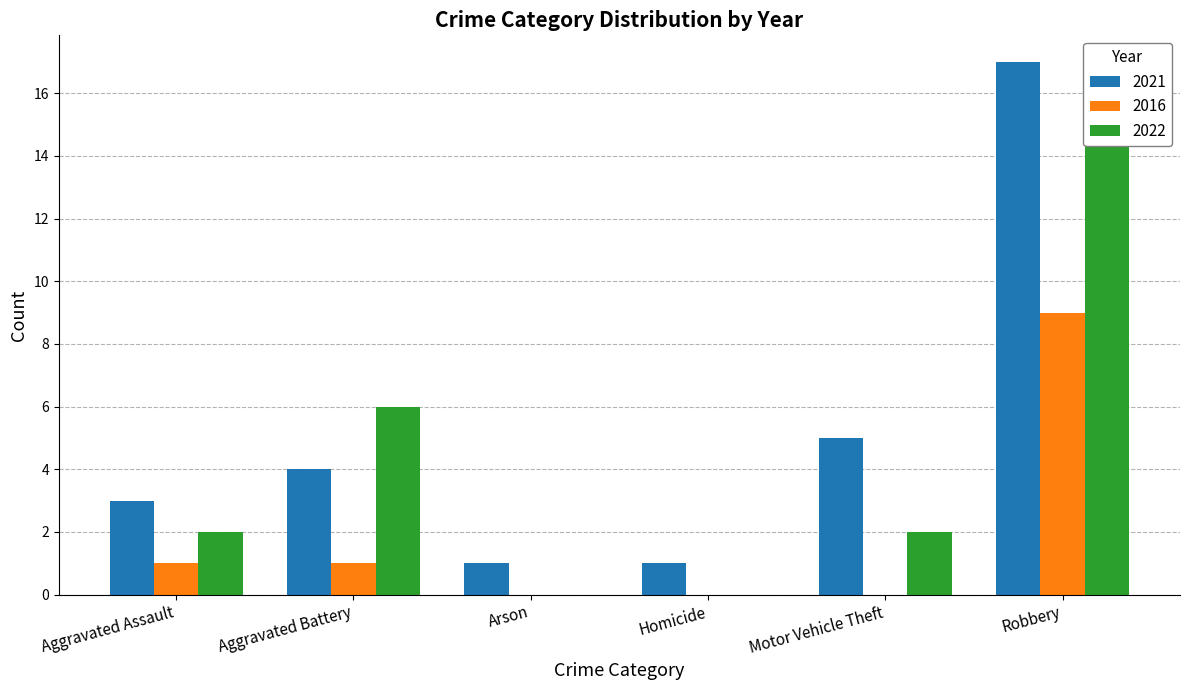

Which has a higher value, Robbery or Aggravated Battery?

Robbery